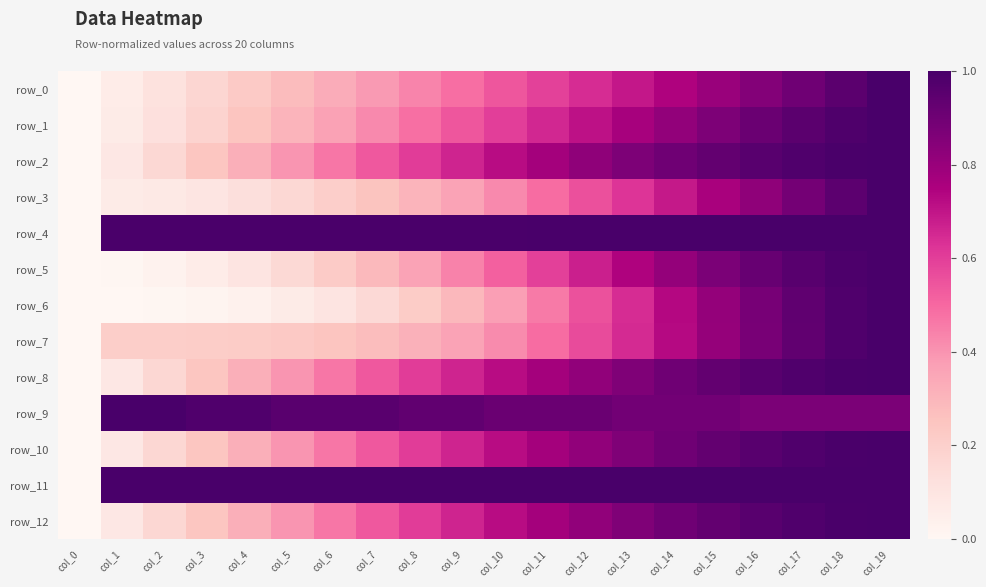

Between col_7 and col_17, which series saw the biggest shift?

row_6